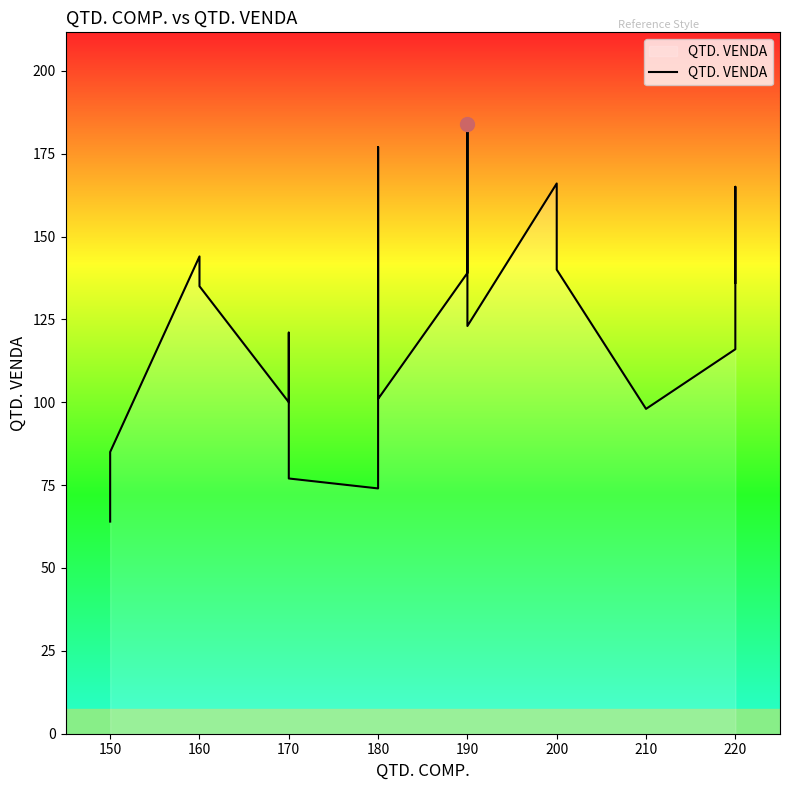

Reading right to left, what are all the values shown in this chart?

136	165	116	98	140	166	123	184	139	101	152	177	74	77	121	100	135	144	85	64